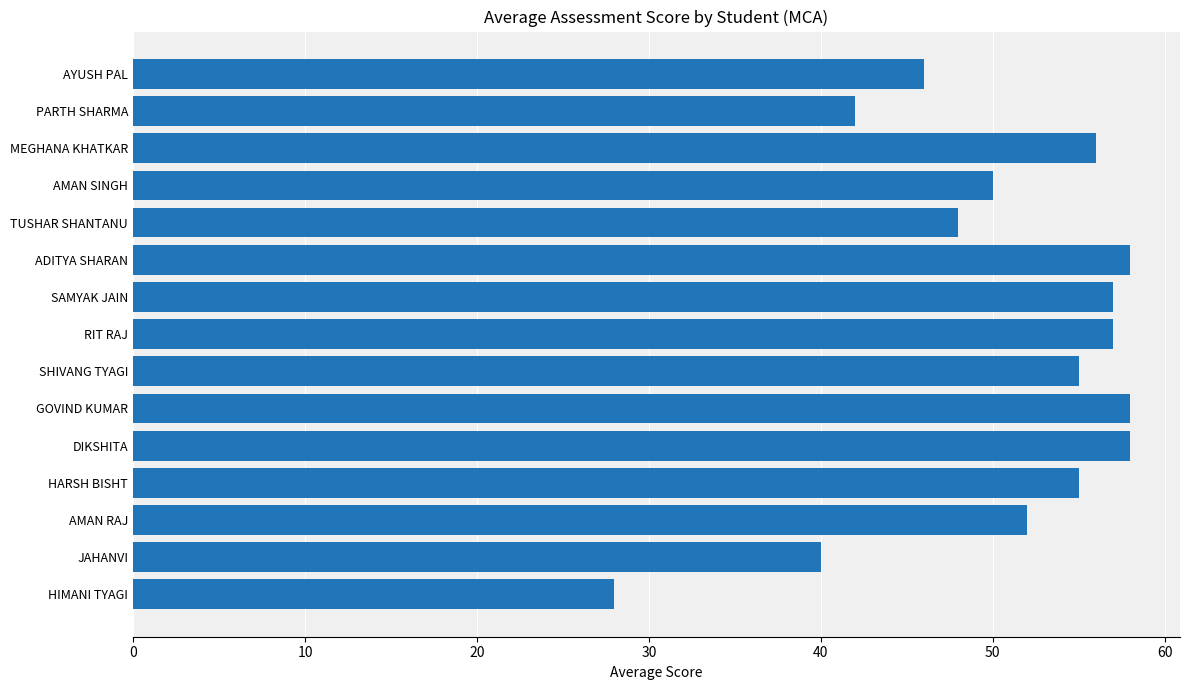

At which label is the value closest to 43?

PARTH SHARMA